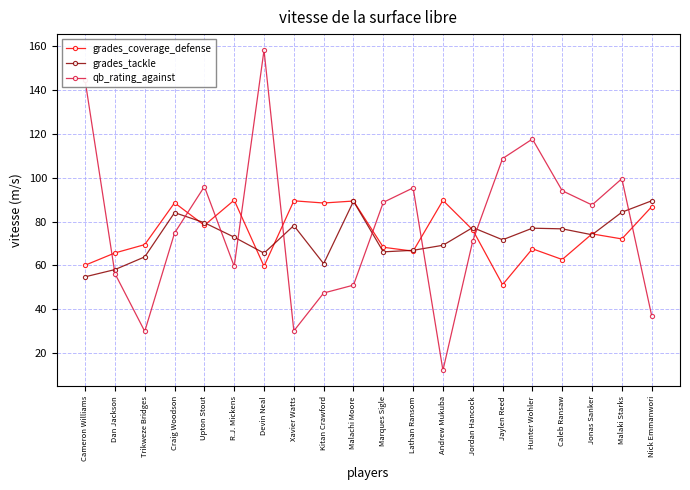

What is the value of the qb_rating_against point at the 20th from the left?

37.1